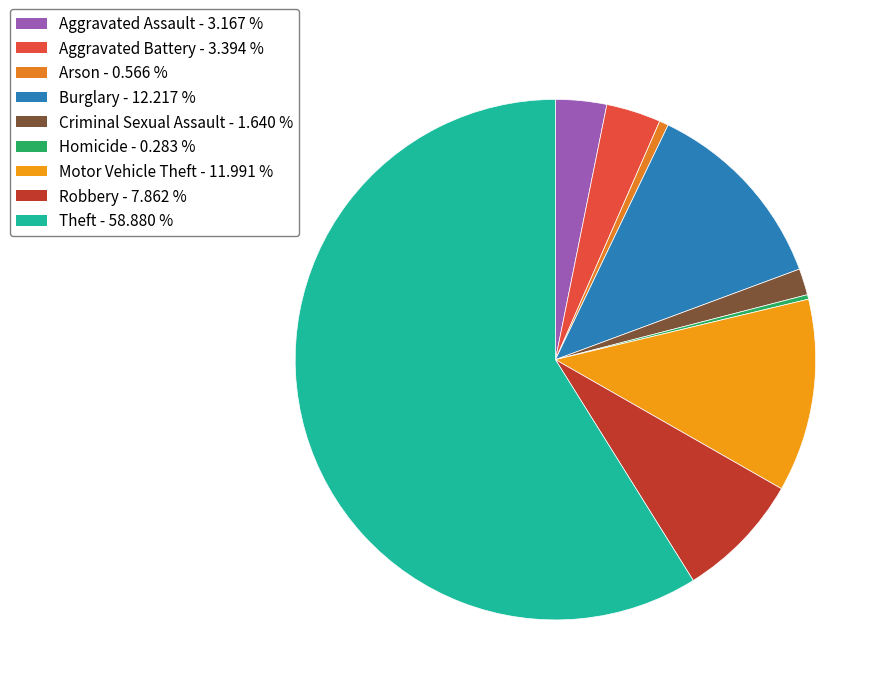

Count the number of slices in the pie.

9